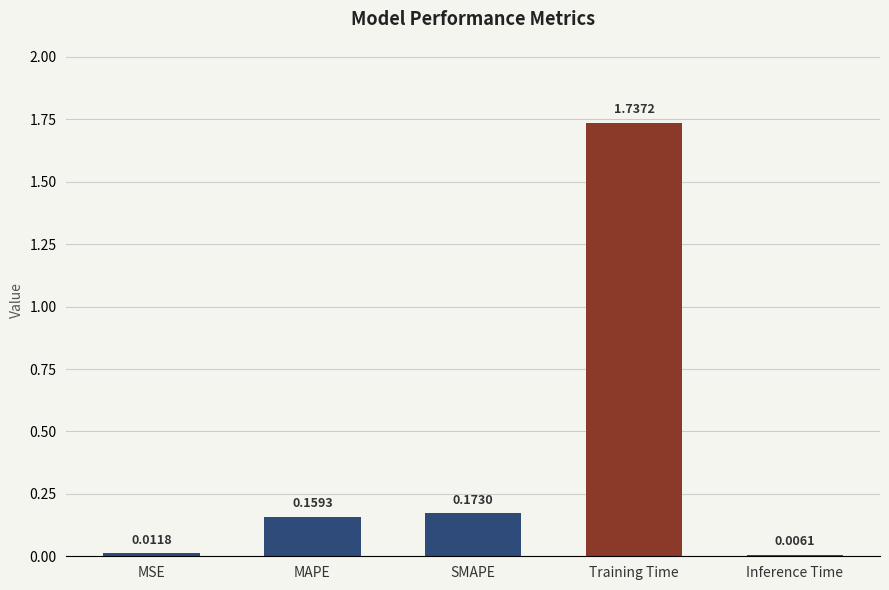

Are the bars horizontal?

No